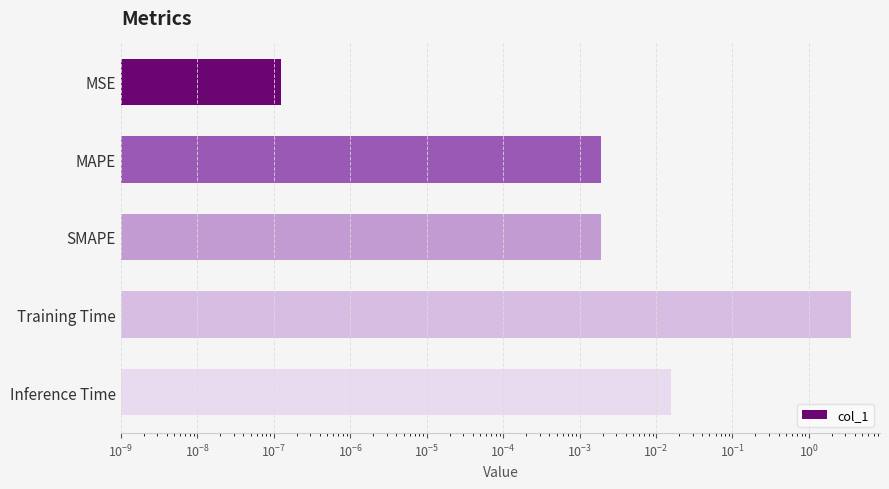

True or false: the data shows 0.0 at MAPE.

True